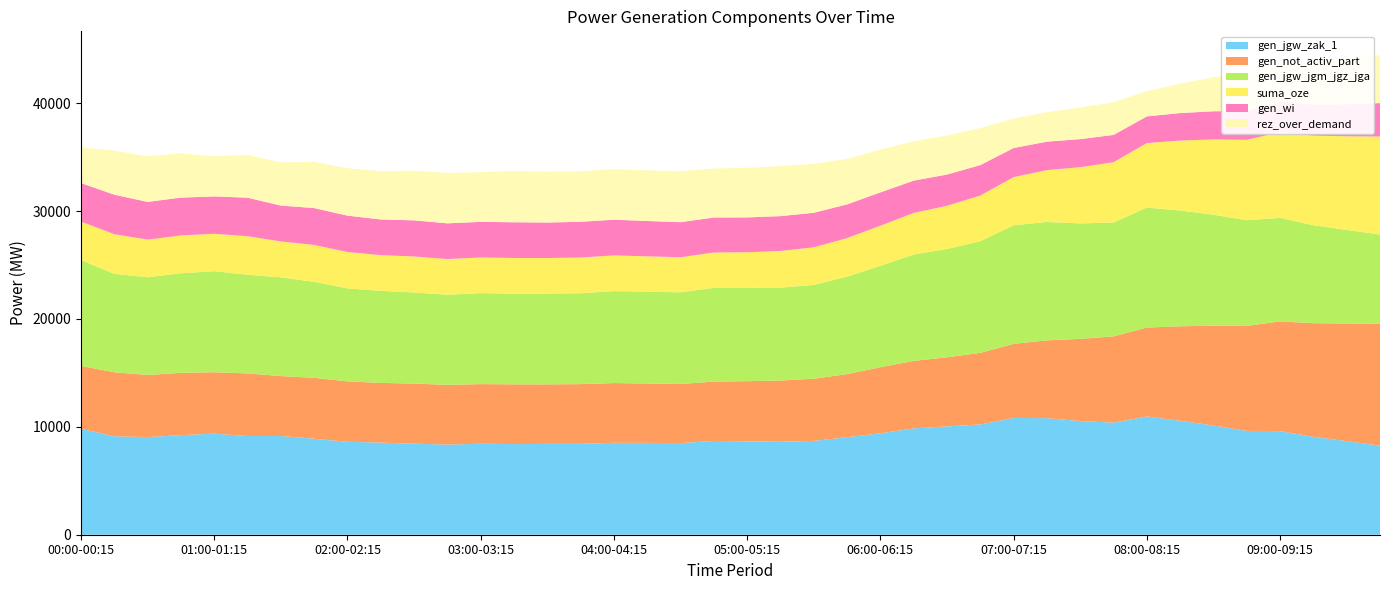

Reading left to right, extract all data points from this chart.

gen_jgw_zak_1: 00:00-00:15=9816	00:15-00:30=9123	00:30-00:45=9051	00:45-01:00=9229	01:00-01:15=9367	01:15-01:30=9146	01:30-01:45=9151	01:45-02:00=8893	02:00-02:15=8615	02:15-02:30=8535	02:30-02:45=8437	02:45-03:00=8353	03:00-03:15=8432	03:15-03:30=8400	03:30-03:45=8417	03:45-04:00=8420	04:00-04:15=8520	04:15-04:30=8512	04:30-04:45=8494	04:45-05:00=8692	05:00-05:15=8653	05:15-05:30=8615	05:30-05:45=8694	05:45-06:00=9038	06:00-06:15=9401	06:15-06:30=9859	06:30-06:45=10041	06:45-07:00=10219	07:00-07:15=10824	07:15-07:30=10802	07:30-07:45=10535	07:45-08:00=10388	08:00-08:15=10959	08:15-08:30=10560	08:30-08:45=10121	08:45-09:00=9626	09:00-09:15=9598	09:15-09:30=9076	09:30-09:45=8674	09:45-10:00=8255
gen_not_activ_part: 00:00-00:15=5828	00:15-00:30=5931	00:30-00:45=5756	00:45-01:00=5771	01:00-01:15=5692	01:15-01:30=5801	01:30-01:45=5554	01:45-02:00=5649	02:00-02:15=5599	02:15-02:30=5534	02:30-02:45=5572	02:45-03:00=5535	03:00-03:15=5528	03:15-03:30=5536	03:30-03:45=5517	03:45-04:00=5538	04:00-04:15=5535	04:15-04:30=5500	04:30-04:45=5476	04:45-05:00=5498	05:00-05:15=5577	05:15-05:30=5673	05:30-05:45=5764	05:45-06:00=5845	06:00-06:15=6120	06:15-06:30=6253	06:30-06:45=6404	06:45-07:00=6631	07:00-07:15=6867	07:15-07:30=7213	07:30-07:45=7617	07:45-08:00=7994	08:00-08:15=8241	08:15-08:30=8758	08:30-08:45=9252	08:45-09:00=9728	09:00-09:15=10170	09:15-09:30=10529	09:30-09:45=10901	09:45-10:00=11308
gen_jgw_jgm_jgz_jga: 00:00-00:15=9816	00:15-00:30=9123	00:30-00:45=9051	00:45-01:00=9229	01:00-01:15=9367	01:15-01:30=9146	01:30-01:45=9151	01:45-02:00=8893	02:00-02:15=8615	02:15-02:30=8535	02:30-02:45=8437	02:45-03:00=8353	03:00-03:15=8432	03:15-03:30=8400	03:30-03:45=8417	03:45-04:00=8420	04:00-04:15=8520	04:15-04:30=8512	04:30-04:45=8494	04:45-05:00=8692	05:00-05:15=8653	05:15-05:30=8615	05:30-05:45=8694	05:45-06:00=9038	06:00-06:15=9401	06:15-06:30=9859	06:30-06:45=10041	06:45-07:00=10354	07:00-07:15=10989	07:15-07:30=10967	07:30-07:45=10700	07:45-08:00=10553	08:00-08:15=11124	08:15-08:30=10725	08:30-08:45=10286	08:45-09:00=9791	09:00-09:15=9598	09:15-09:30=9076	09:30-09:45=8674	09:45-10:00=8255
suma_oze: 00:00-00:15=3565	00:15-00:30=3668	00:30-00:45=3493	00:45-01:00=3507	01:00-01:15=3462	01:15-01:30=3571	01:30-01:45=3324	01:45-02:00=3419	02:00-02:15=3371	02:15-02:30=3306	02:30-02:45=3344	02:45-03:00=3308	03:00-03:15=3302	03:15-03:30=3310	03:30-03:45=3291	03:45-04:00=3312	04:00-04:15=3310	04:15-04:30=3275	04:30-04:45=3251	04:45-05:00=3273	05:00-05:15=3298	05:15-05:30=3393	05:30-05:45=3484	05:45-06:00=3566	06:00-06:15=3717	06:15-06:30=3849	06:30-06:45=4001	06:45-07:00=4228	07:00-07:15=4460	07:15-07:30=4806	07:30-07:45=5210	07:45-08:00=5587	08:00-08:15=5969	08:15-08:30=6486	08:30-08:45=6980	08:45-09:00=7455	09:00-09:15=7946	09:15-09:30=8305	09:30-09:45=8676	09:45-10:00=9083
gen_wi: 00:00-00:15=3565	00:15-00:30=3668	00:30-00:45=3493	00:45-01:00=3507	01:00-01:15=3462	01:15-01:30=3571	01:30-01:45=3324	01:45-02:00=3419	02:00-02:15=3371	02:15-02:30=3306	02:30-02:45=3344	02:45-03:00=3308	03:00-03:15=3302	03:15-03:30=3310	03:30-03:45=3291	03:45-04:00=3312	04:00-04:15=3310	04:15-04:30=3275	04:30-04:45=3251	04:45-05:00=3244	05:00-05:15=3227	05:15-05:30=3230	05:30-05:45=3201	05:45-06:00=3130	06:00-06:15=3085	06:15-06:30=2997	06:30-06:45=2894	06:45-07:00=2825	07:00-07:15=2700	07:15-07:30=2639	07:30-07:45=2600	07:45-08:00=2529	08:00-08:15=2476	08:15-08:30=2549	08:30-08:45=2604	08:45-09:00=2670	09:00-09:15=2805	09:15-09:30=2862	09:30-09:45=2961	09:45-10:00=3099
rez_over_demand: 00:00-00:15=3297	00:15-00:30=4079	00:30-00:45=4223	00:45-01:00=4114	01:00-01:15=3721	01:15-01:30=3972	01:30-01:45=3998	01:45-02:00=4278	02:00-02:15=4396	02:15-02:30=4477	02:30-02:45=4602	02:45-03:00=4671	03:00-03:15=4605	03:15-03:30=4751	03:30-03:45=4707	03:45-04:00=4692	04:00-04:15=4678	04:15-04:30=4697	04:30-04:45=4726	04:45-05:00=4540	05:00-05:15=4597	05:15-05:30=4636	05:30-05:45=4538	05:45-06:00=4211	06:00-06:15=3967	06:15-06:30=3650	06:30-06:45=3617	06:45-07:00=3425	07:00-07:15=2731	07:15-07:30=2728	07:30-07:45=2929	07:45-08:00=3034	08:00-08:15=2337	08:15-08:30=2724	08:30-08:45=3154	08:45-09:00=3572	09:00-09:15=3496	09:15-09:30=4018	09:30-09:45=4330	09:45-10:00=4430